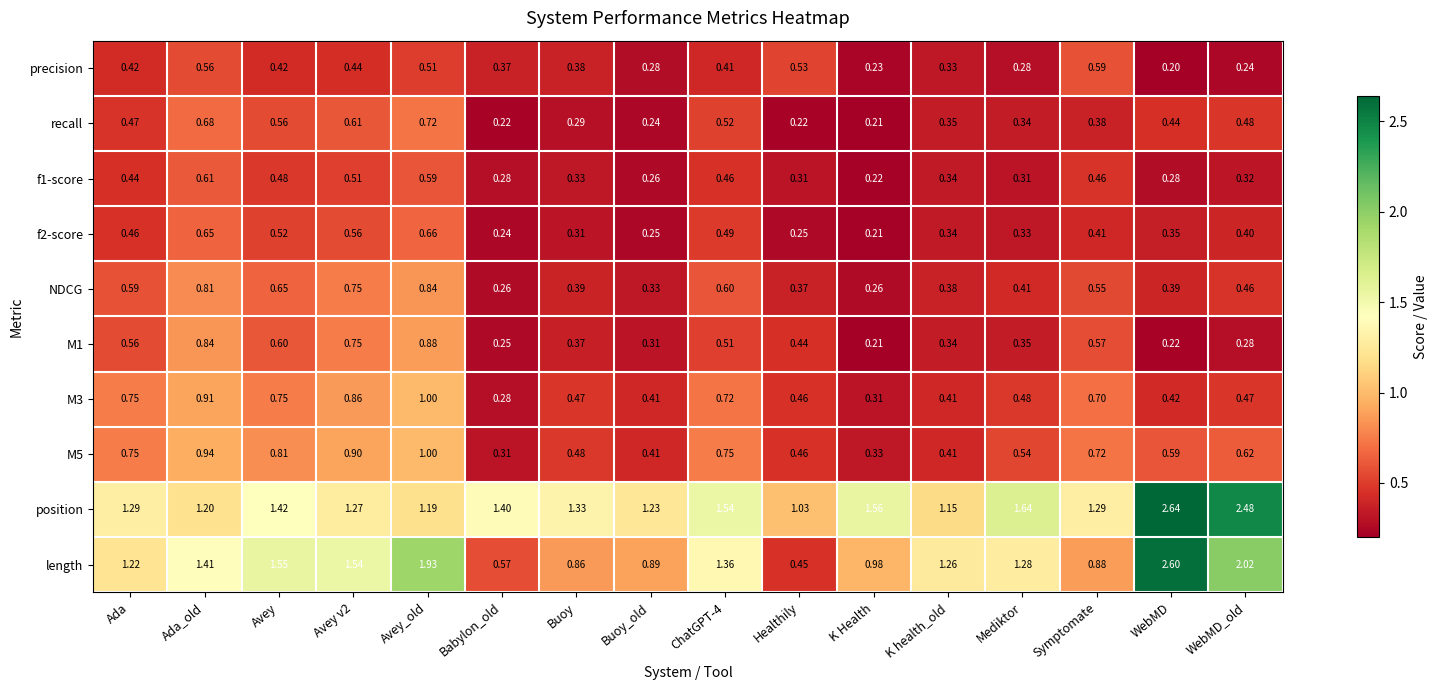

Where is recall nearest to the value 0?

K Health